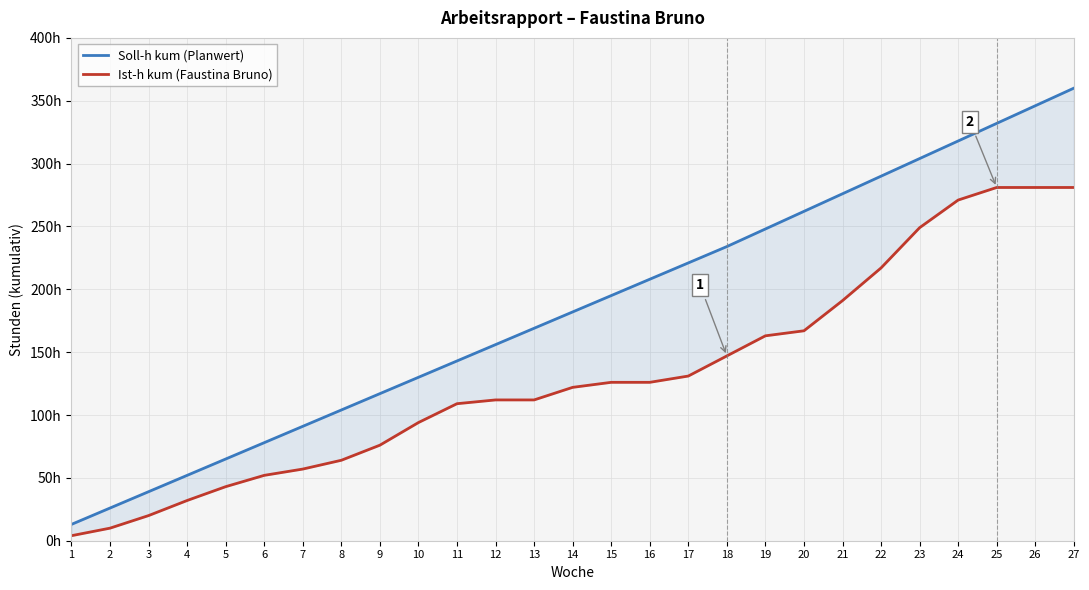

Read the Soll-h kum (Planwert) value at 1.

13